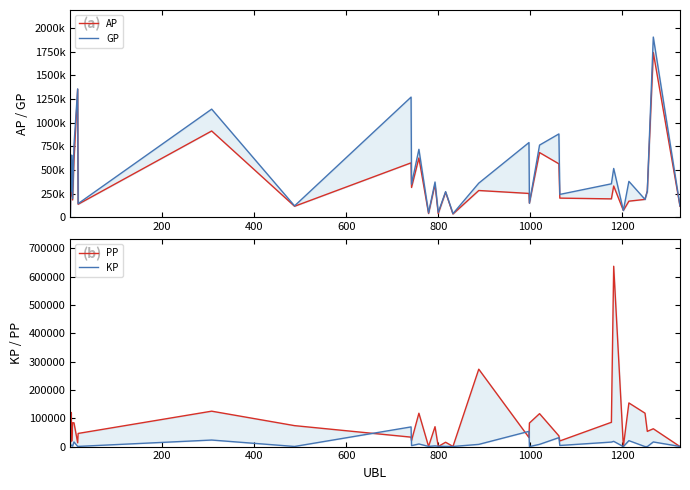

At how many categories does at least one series exceed 49133?

29